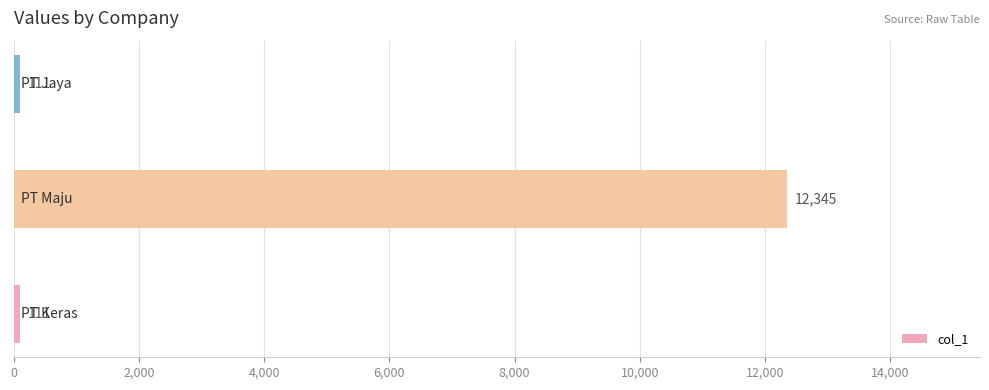

Reading bottom to top, list all the values displayed in this chart.

111	12345	111